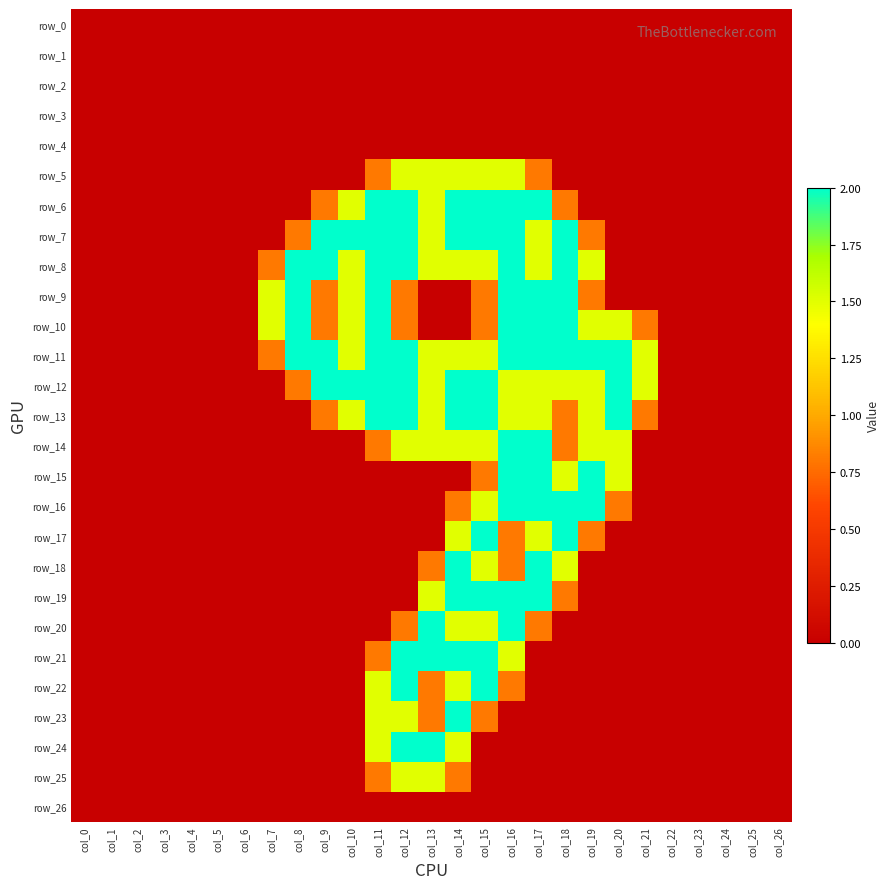

Which label corresponds to the largest value in the chart?

col_11